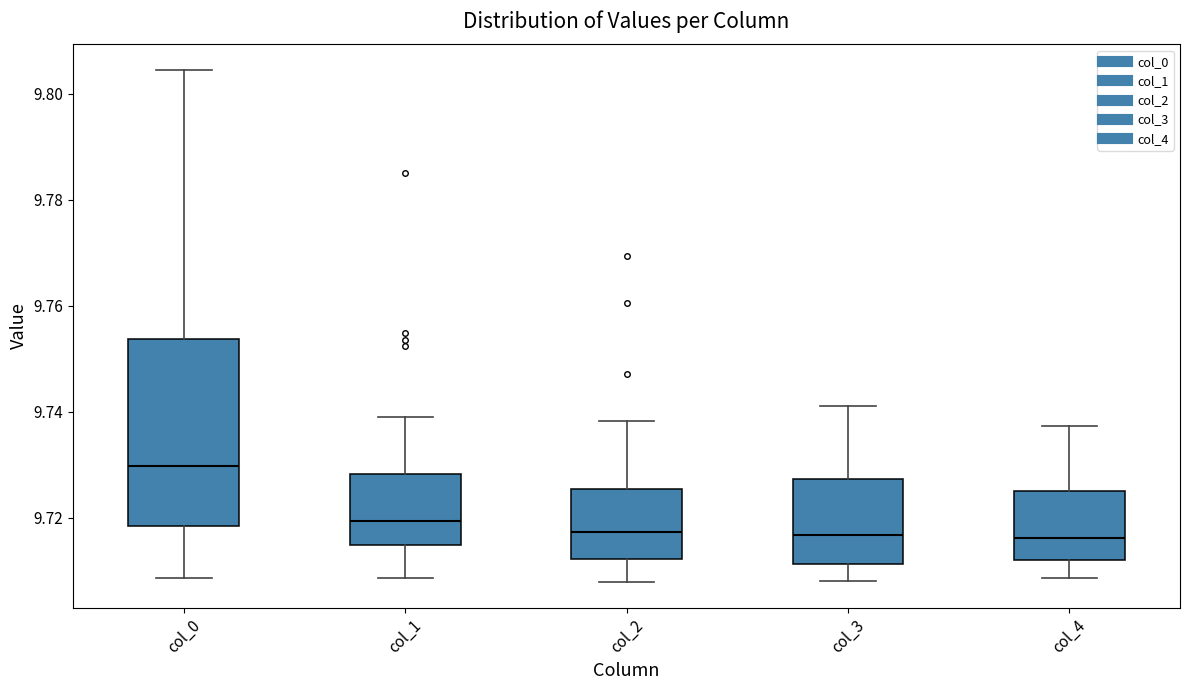

Reading left to right, read every box against the y-axis: the position of its median line, the range the box covers, and the ends of its whiskers. The values are not printed on the chart, so give them approximately, as read against the axis.

col_0: median 9.730, box 9.718 to 9.754, whiskers 9.708 to 9.804
col_1: median 9.720, box 9.714 to 9.728, whiskers 9.708 to 9.740
col_2: median 9.718, box 9.712 to 9.726, whiskers 9.708 to 9.738
col_3: median 9.716, box 9.712 to 9.728, whiskers 9.708 to 9.742
col_4: median 9.716, box 9.712 to 9.726, whiskers 9.708 to 9.738